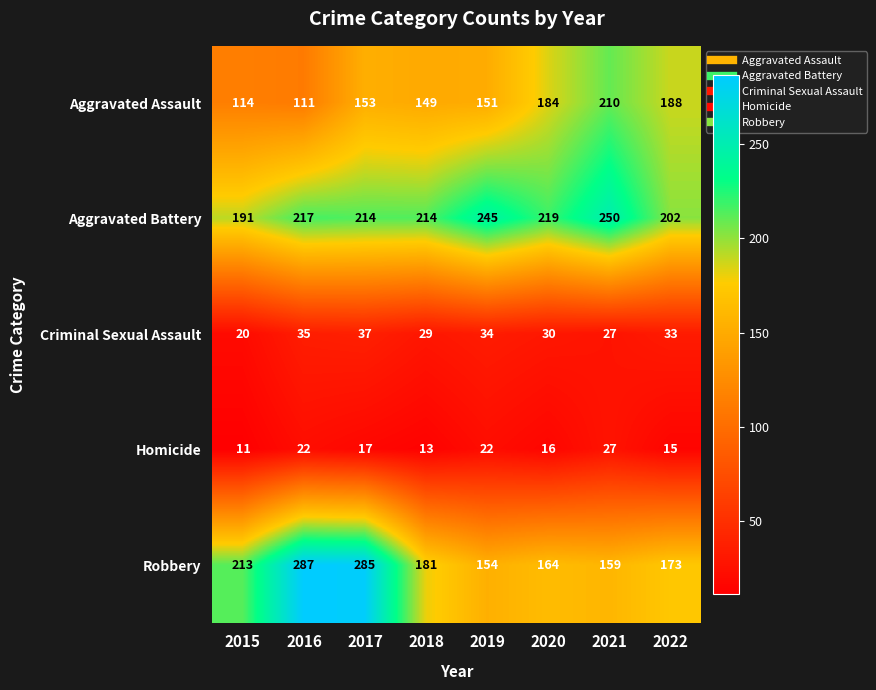

How many categories are shown in the chart?

8